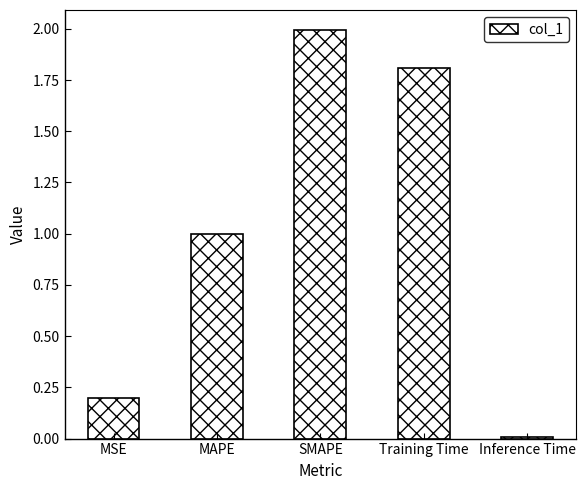

How many bars are there in total?

5